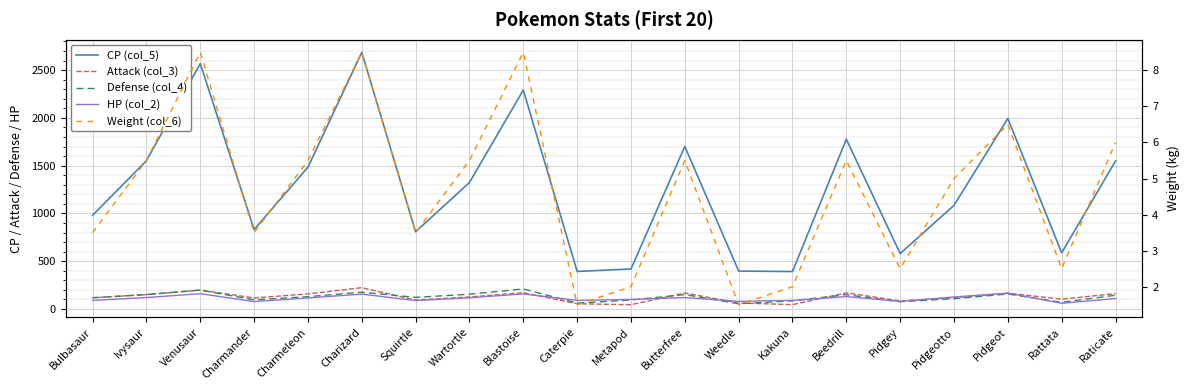

Where is the first local maximum for Attack (col_3)?

Venusaur